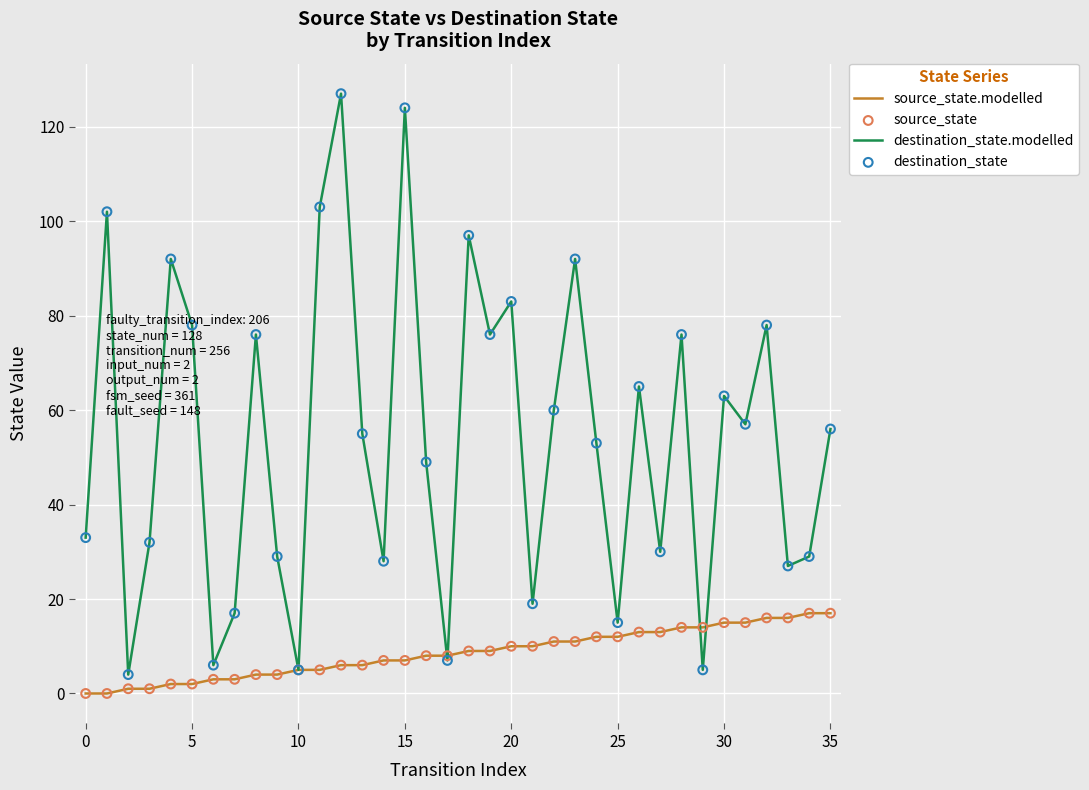

Which series has the largest total across all categories?

destination_state.modelled